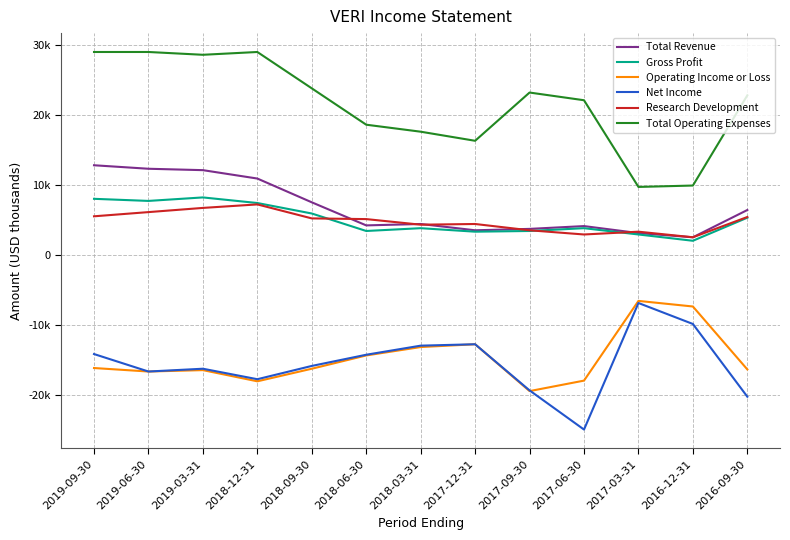

Which series has the widest spread of values?

Total Operating Expenses